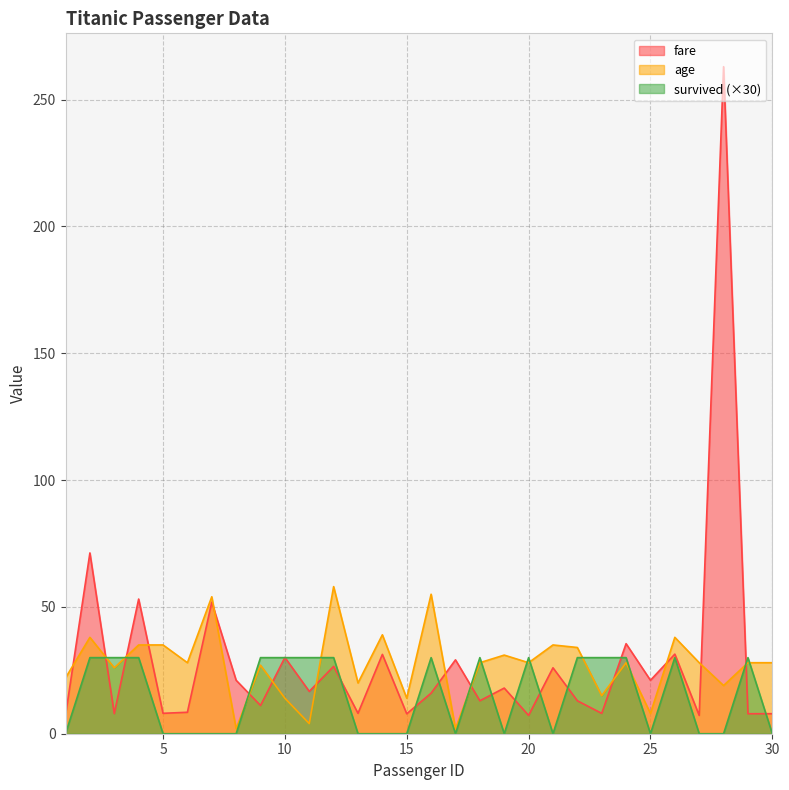

What is the difference between the second highest and second lowest values in the age series?

53.0